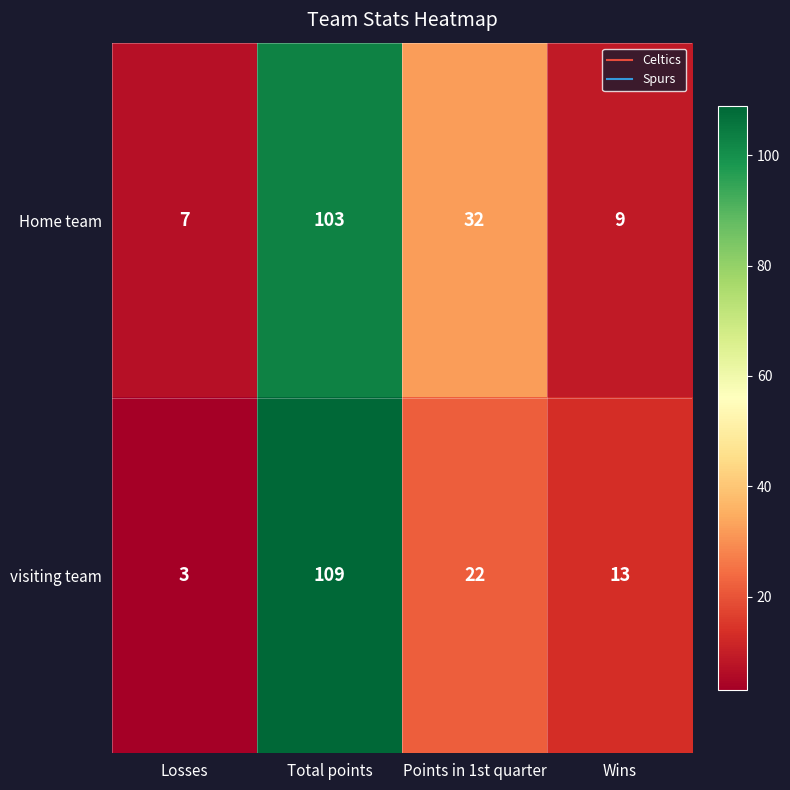

What is the highest value of the visiting team series?

109